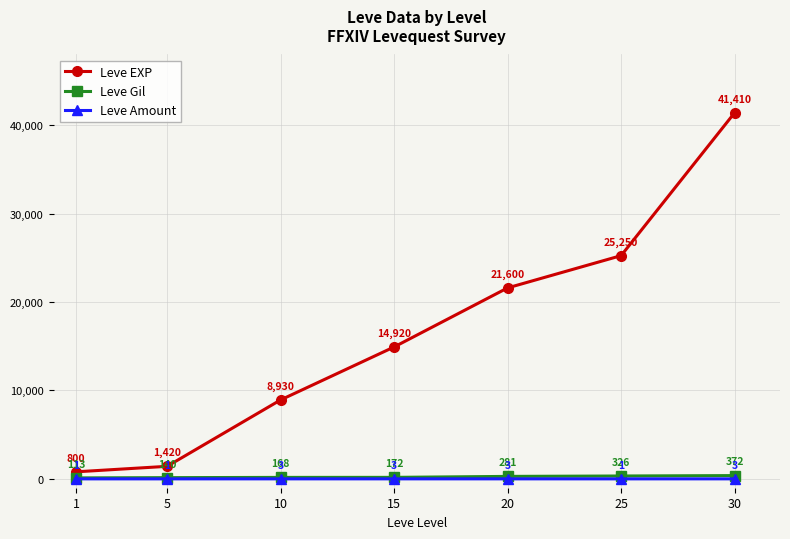

What is the difference between the highest and lowest values at 5?

1419